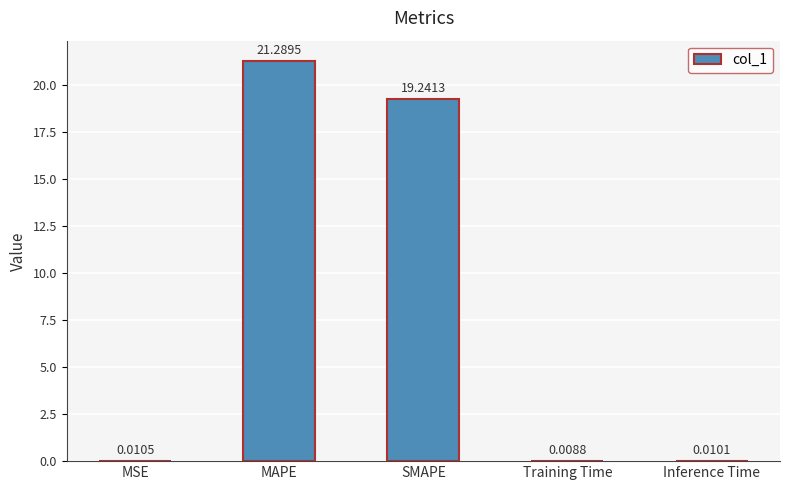

What is the sum of the values at SMAPE and Training Time?

19.3